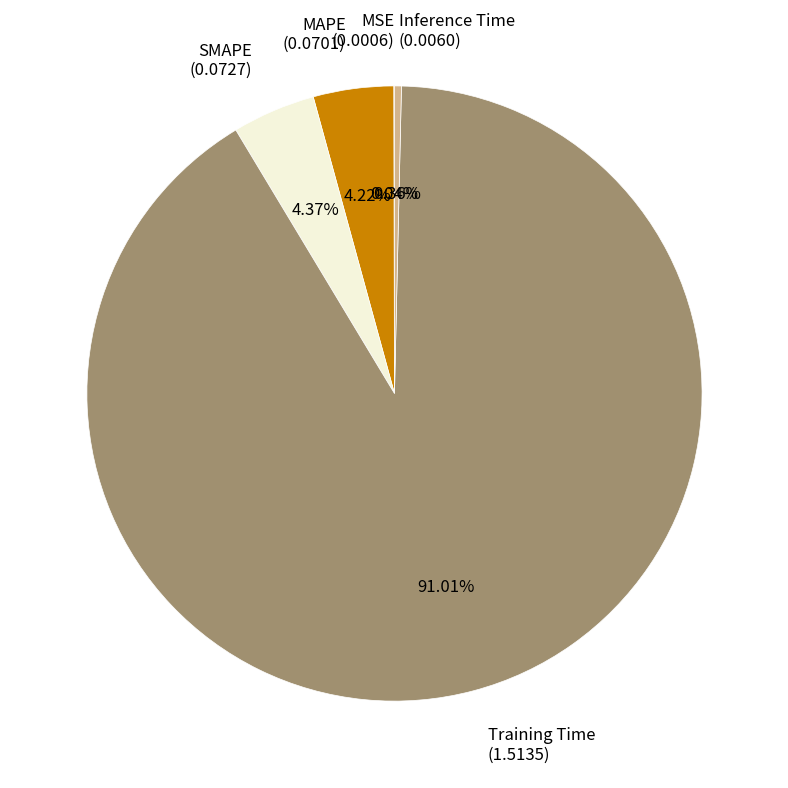

Do MAPE (0.0701) and Training Time (1.5135) together represent more than half of the pie?

Yes